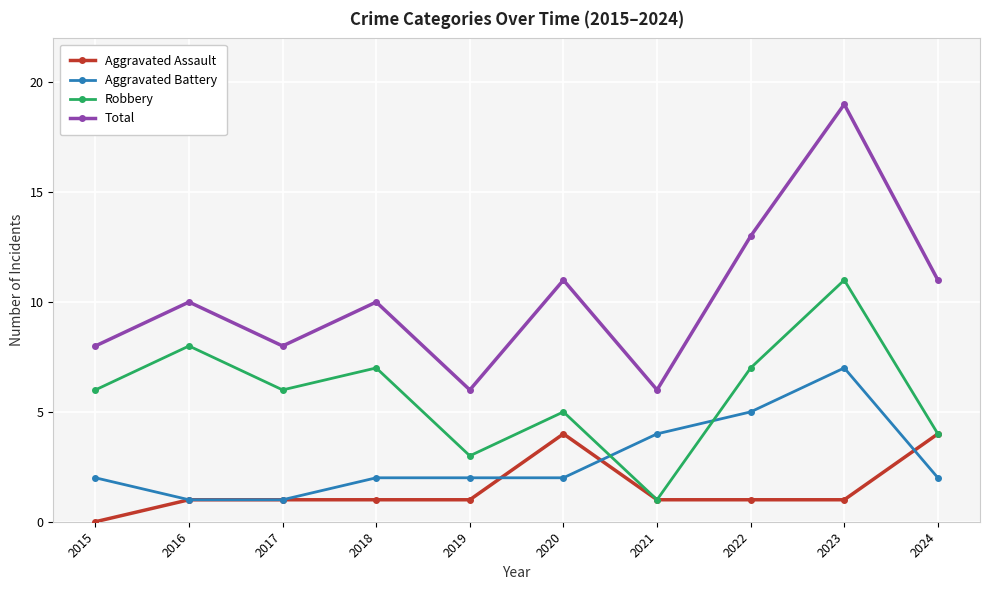

True or false: Total and Robbery cross at least once.

False